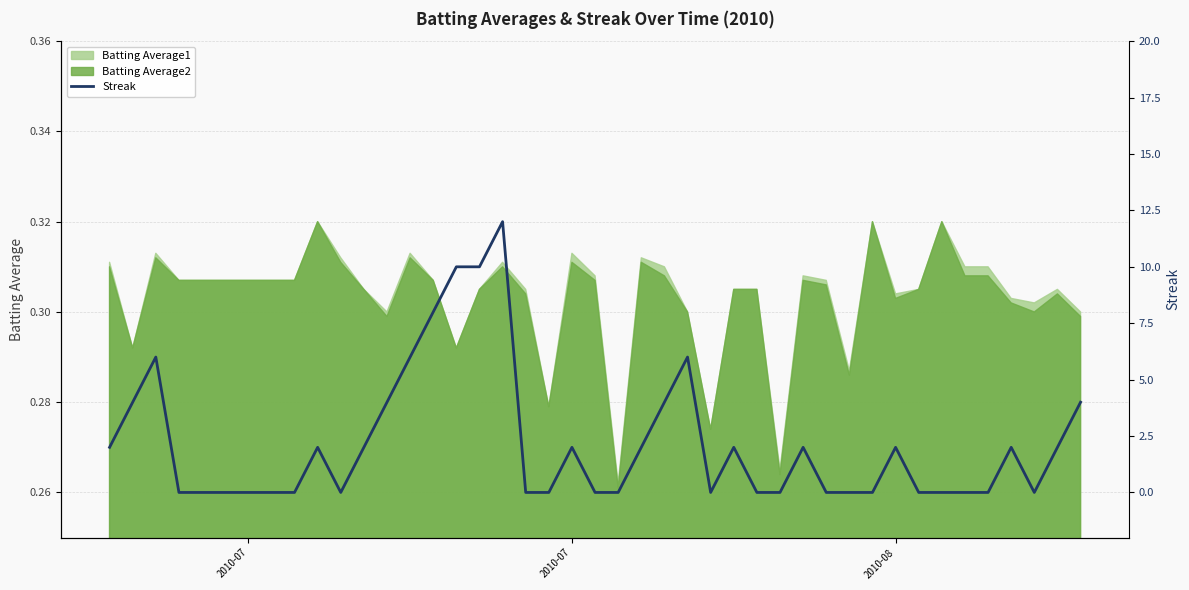

How many interior local peaks (higher than both neighbors) does the data have?

9